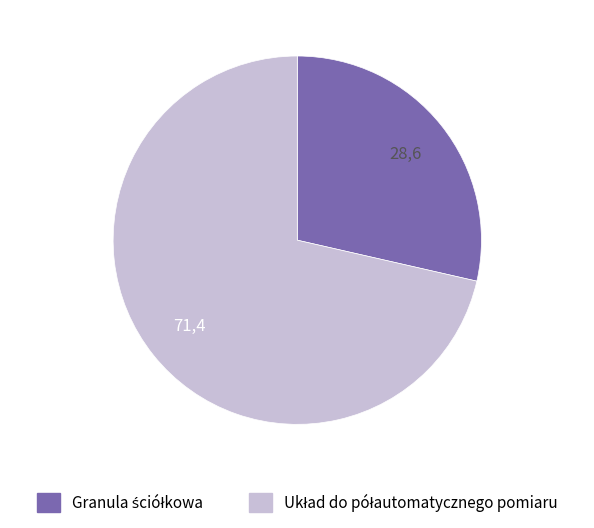

Is there any slice that represents more than half of the pie?

Yes